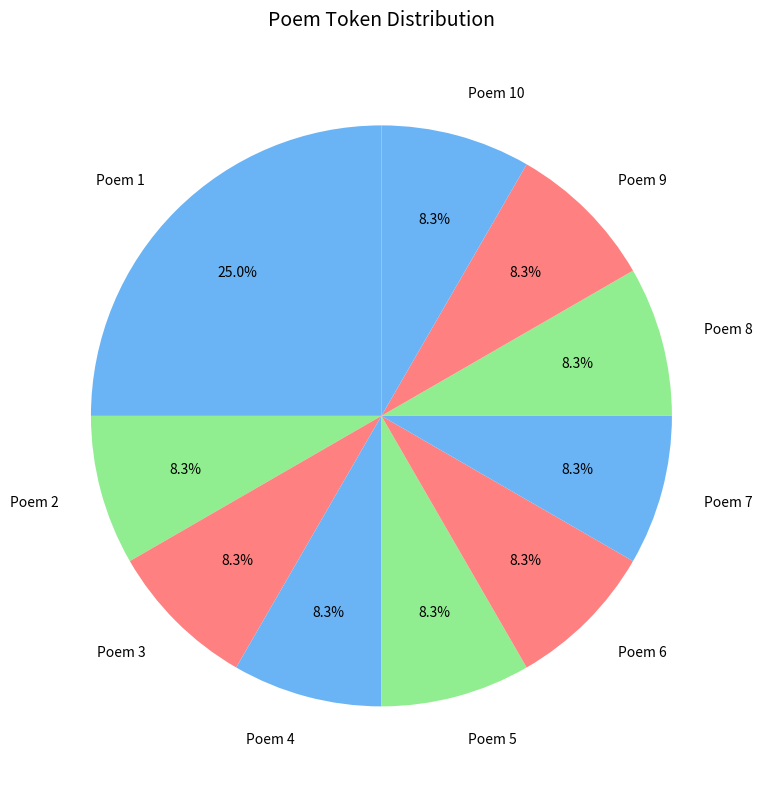

What is the ratio of the value at Poem 2 to the value at Poem 8?

1.0